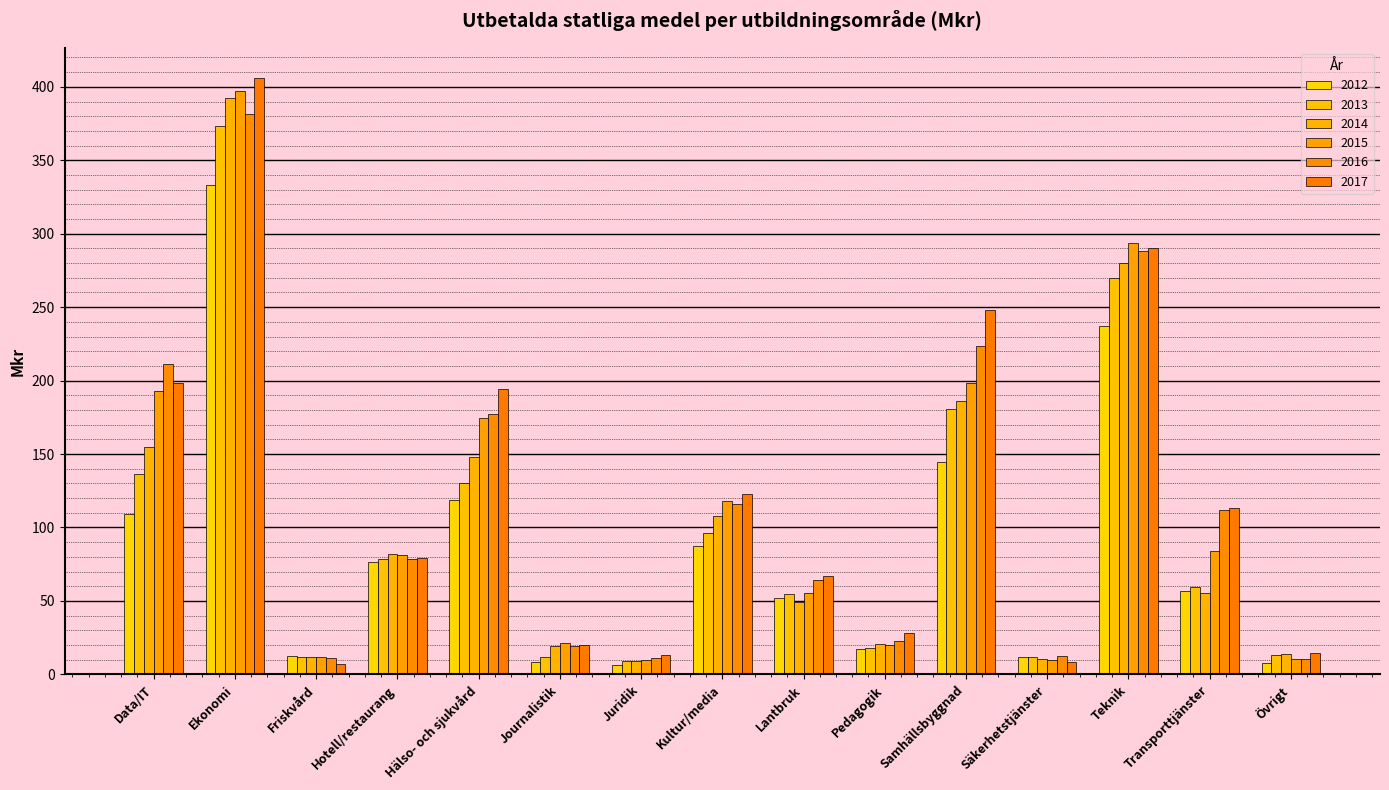

Rank the series at Data/IT from highest to lowest value.

2016, 2017, 2015, 2014, 2013, 2012